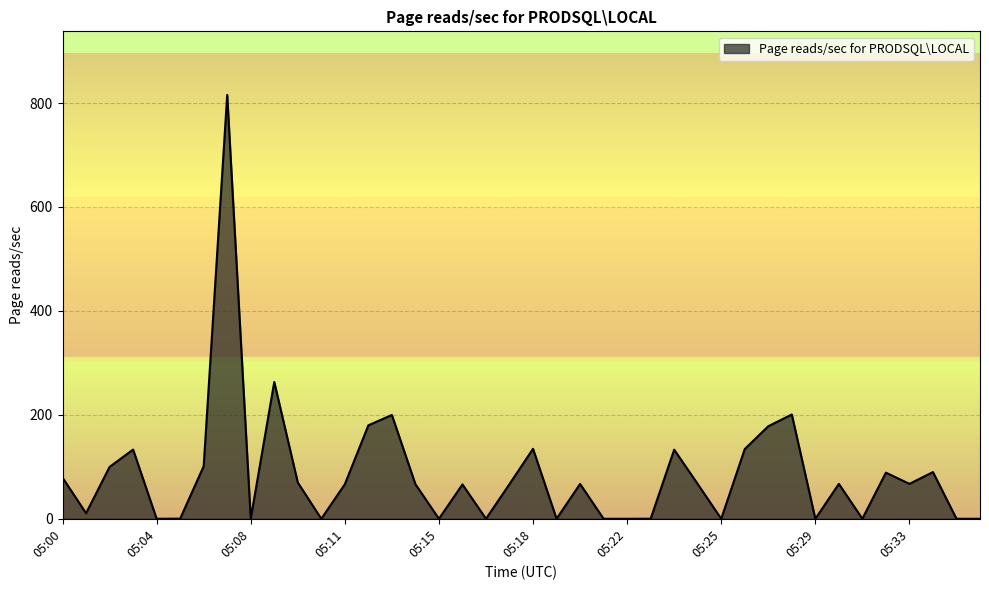

What is the maximum value shown in the chart?

815.6